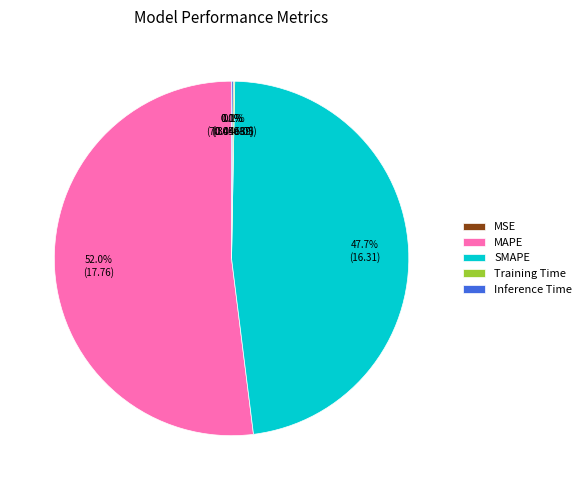

What percentage is NOT represented by SMAPE?

52.3%